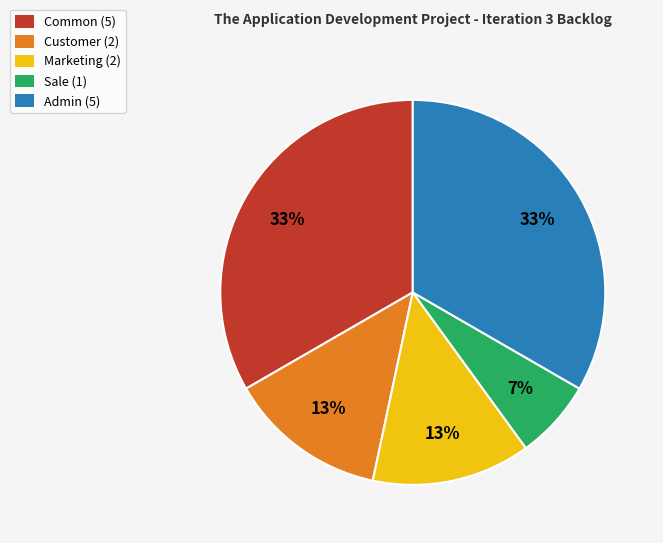

How many segments does this pie chart have?

5